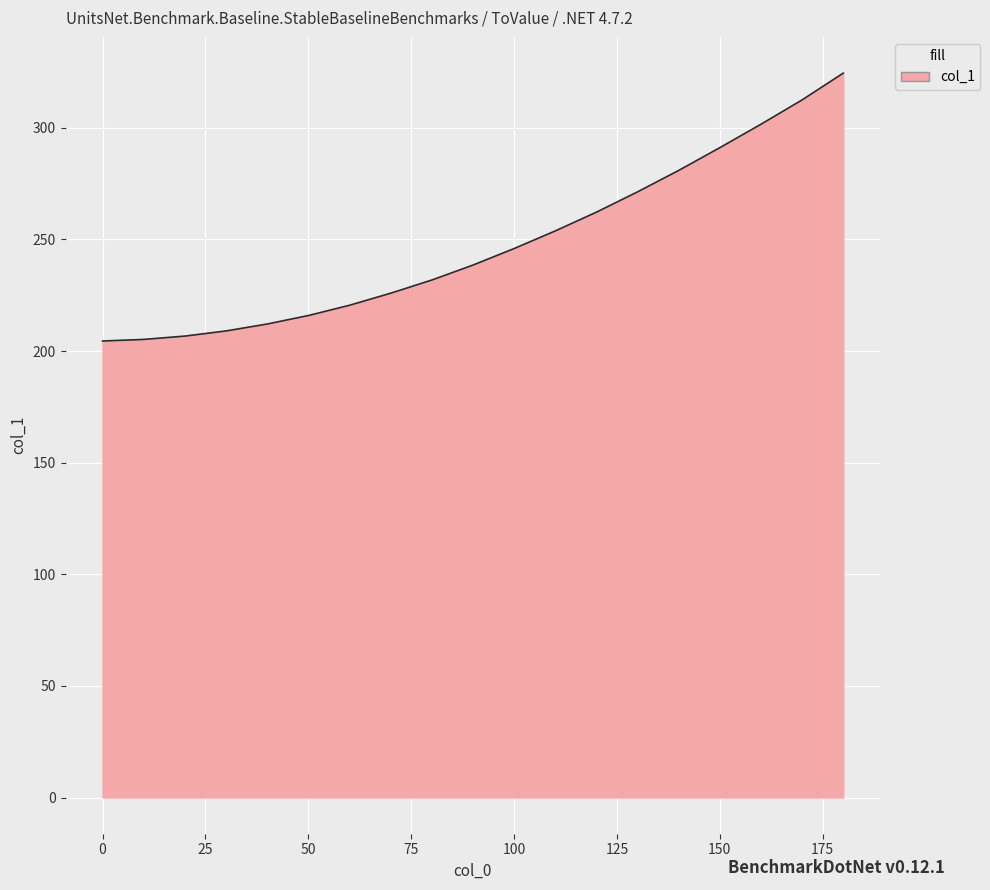

What is the difference between the maximum and minimum values?

120.0